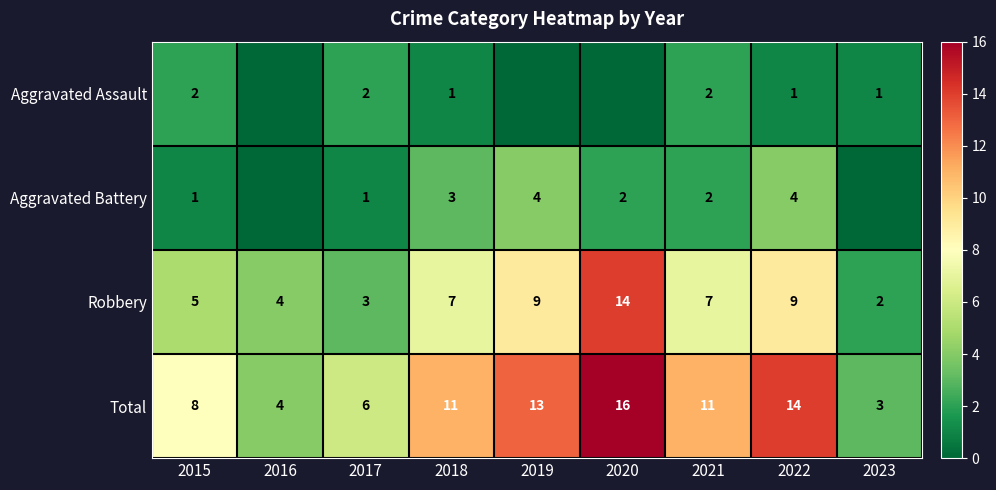

Where is Total nearest to the value 9?

2015